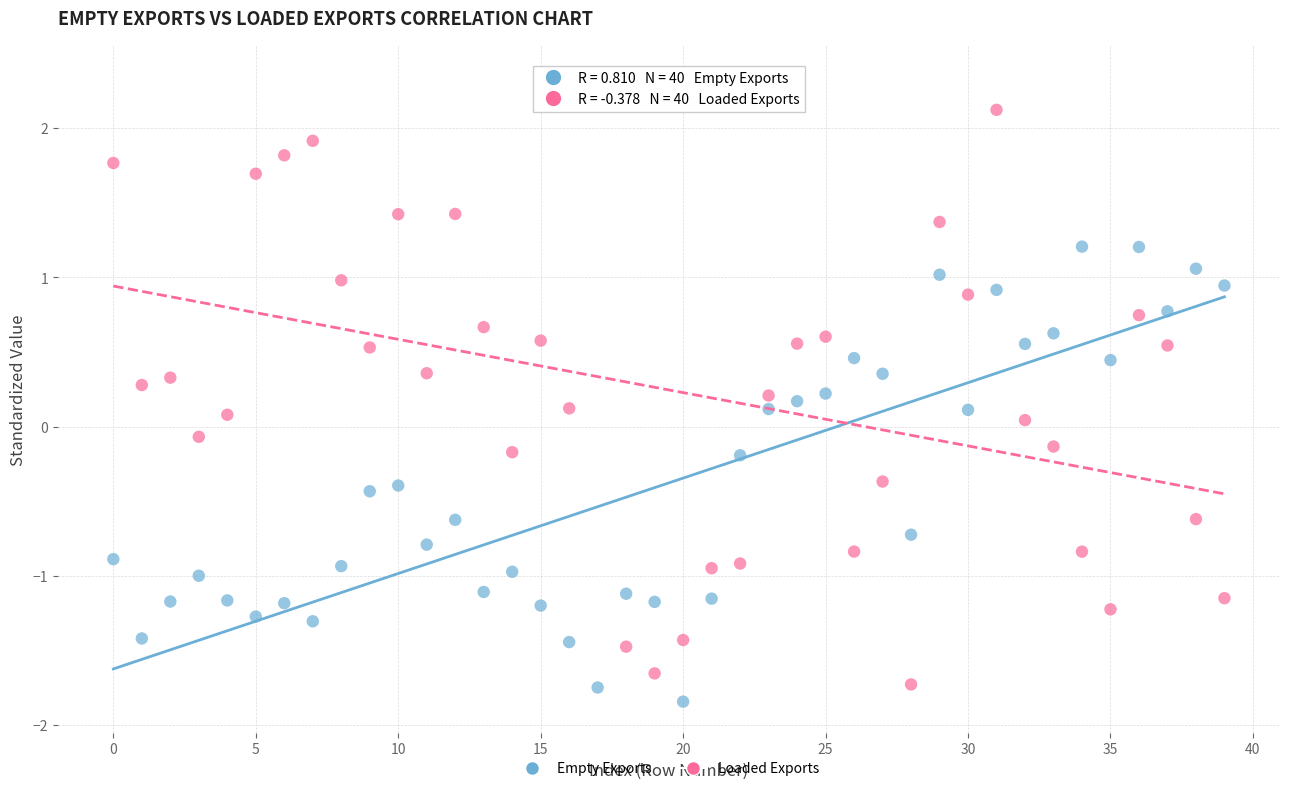

Which series has the largest Y range (max minus min)?

Loaded Exports